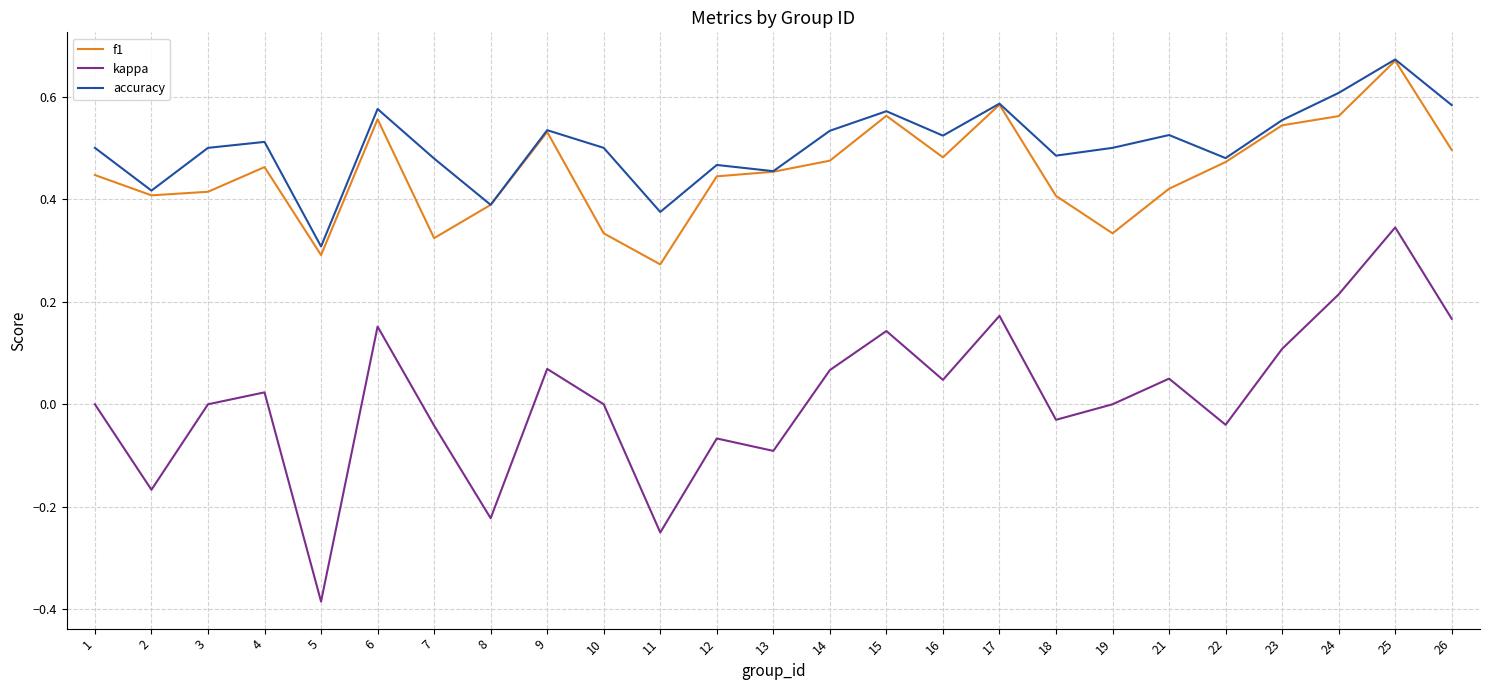

Between 11 and 26, which series saw the biggest shift?

kappa